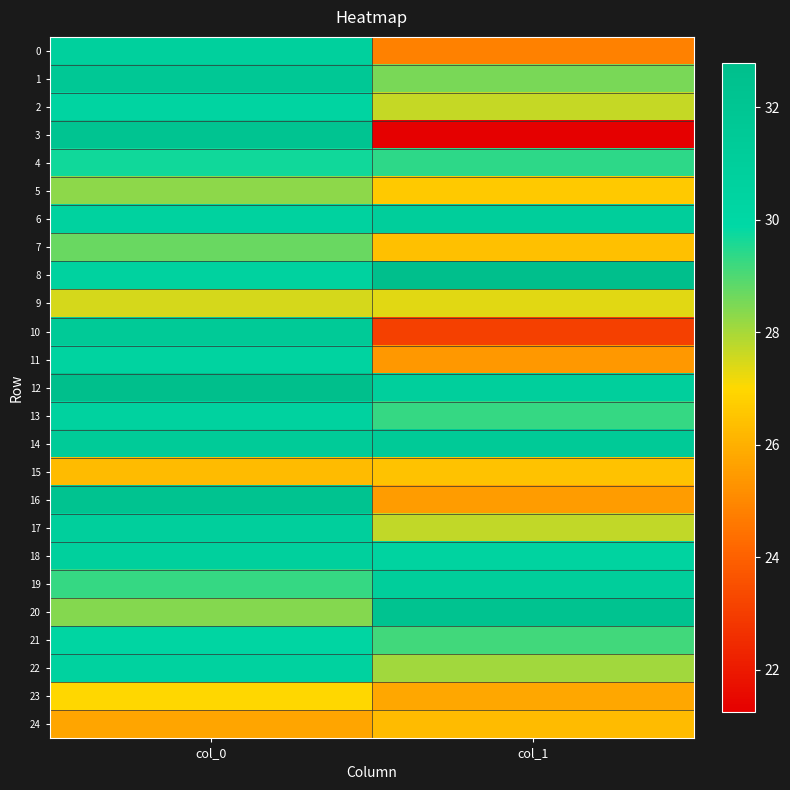

At col_0, list the series in order from smallest to largest.

24, 15, 23, 9, 5, 20, 7, 19, 4, 21, 2, 11, 8, 6, 22, 13, 18, 0, 17, 14, 10, 1, 3, 16, 12